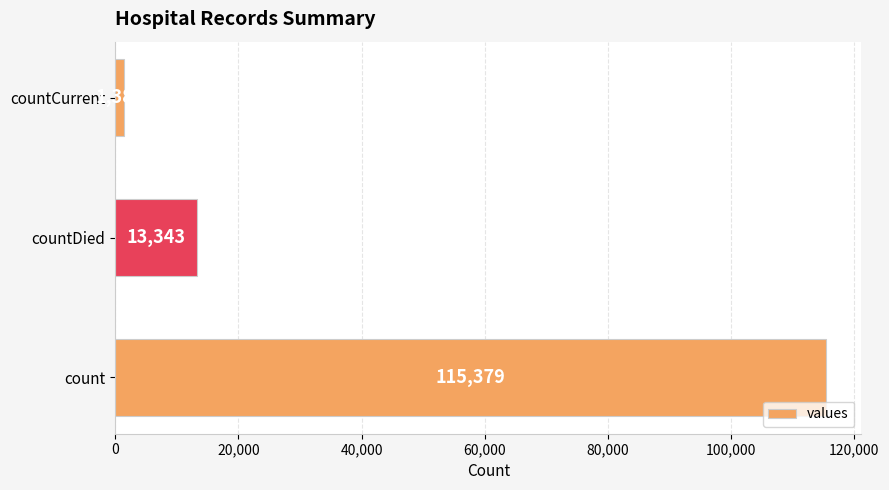

What is the sum of all values?

130105